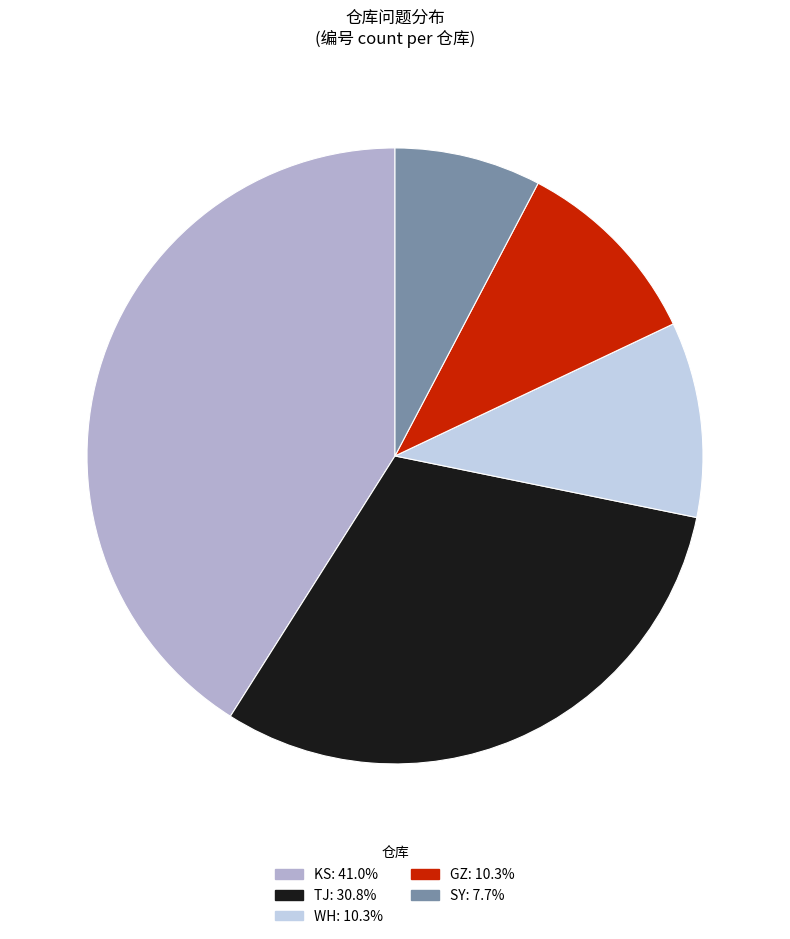

Is there a majority slice in this chart?

No